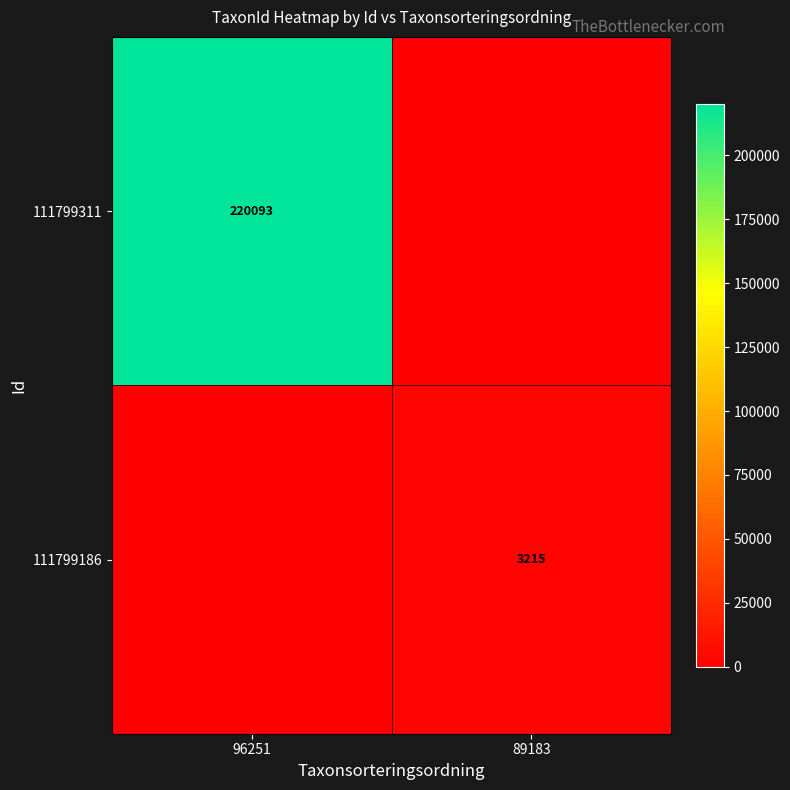

The 111799186 series shows 1253 at 89183. True or false?

False